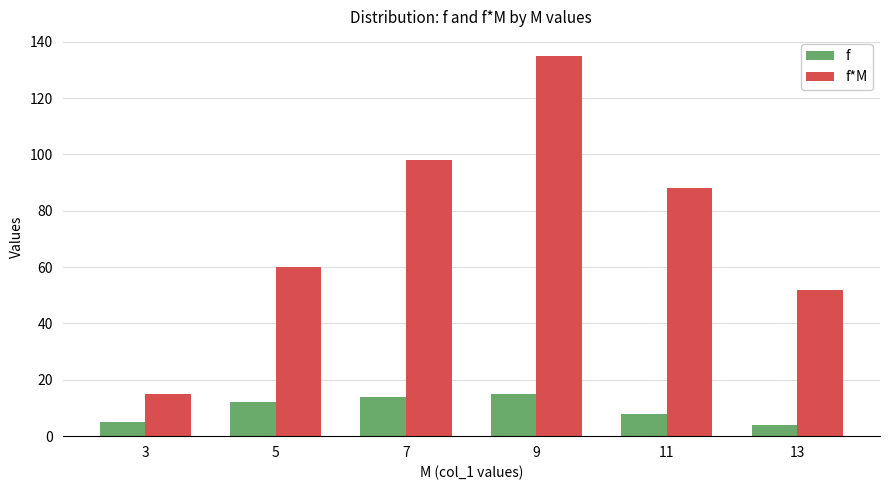

Count the number of data series in this chart.

2